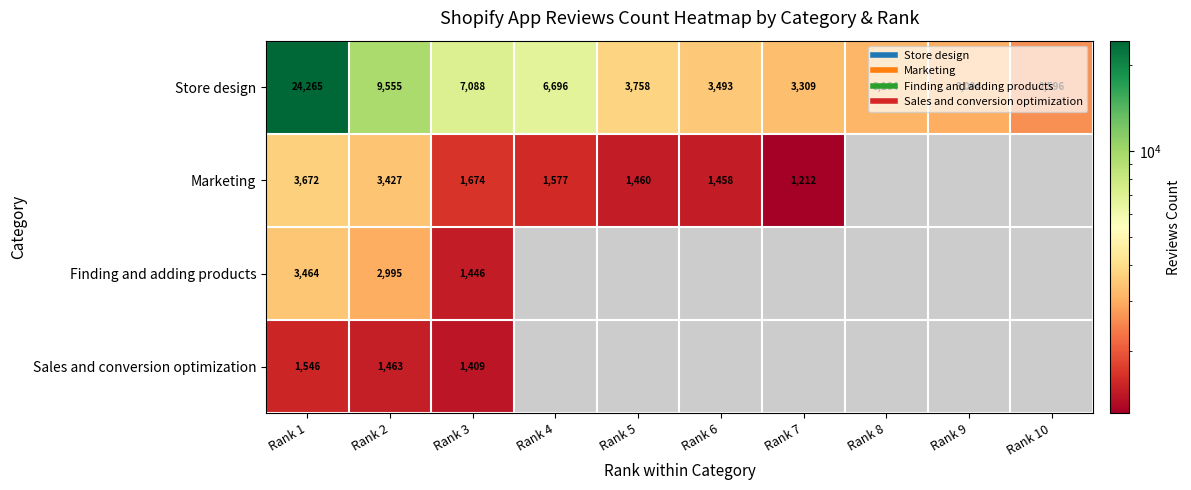

What is the spread (max minus min) of values at Rank 4?

5119.0